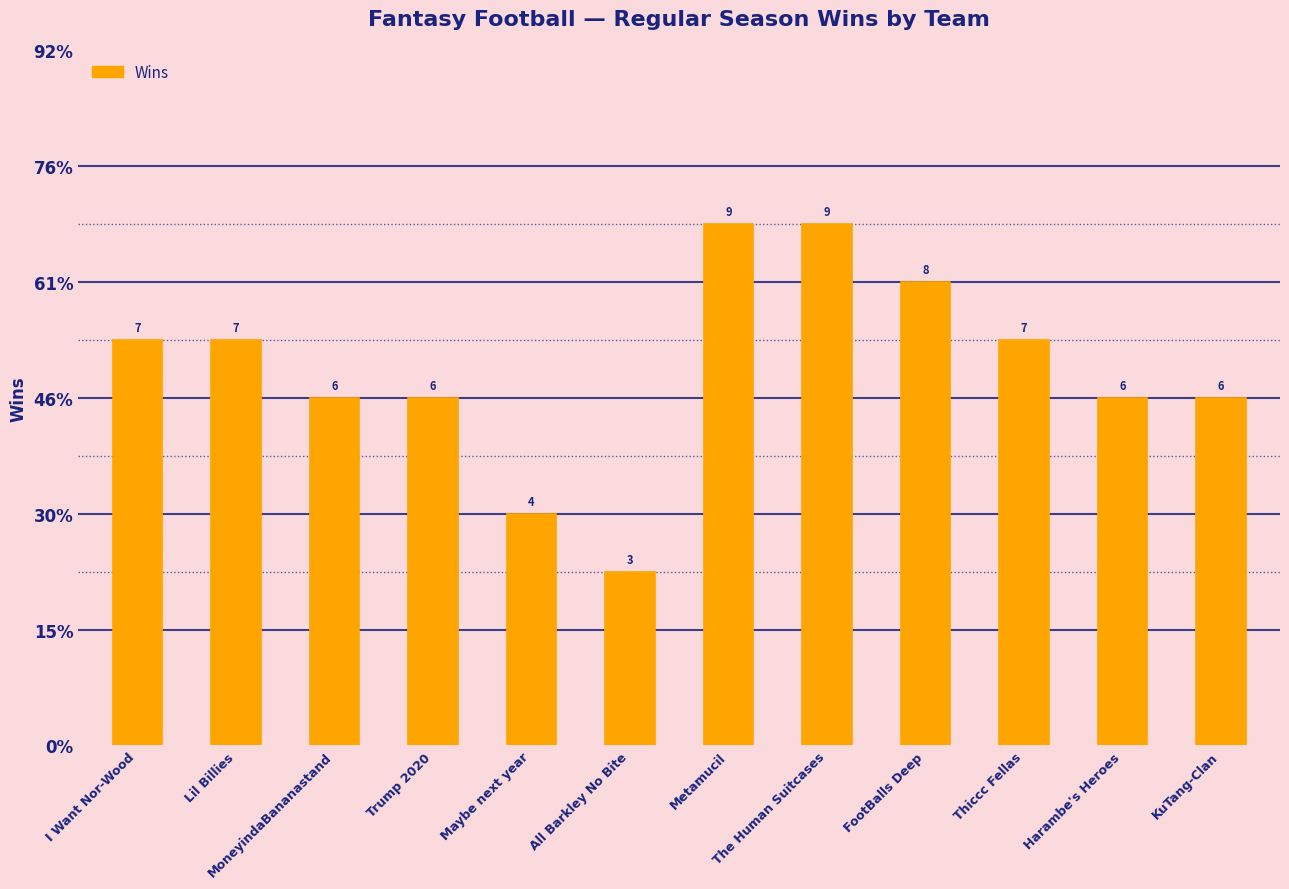

The chart shows a value of 2 at Trump 2020. True or false?

False